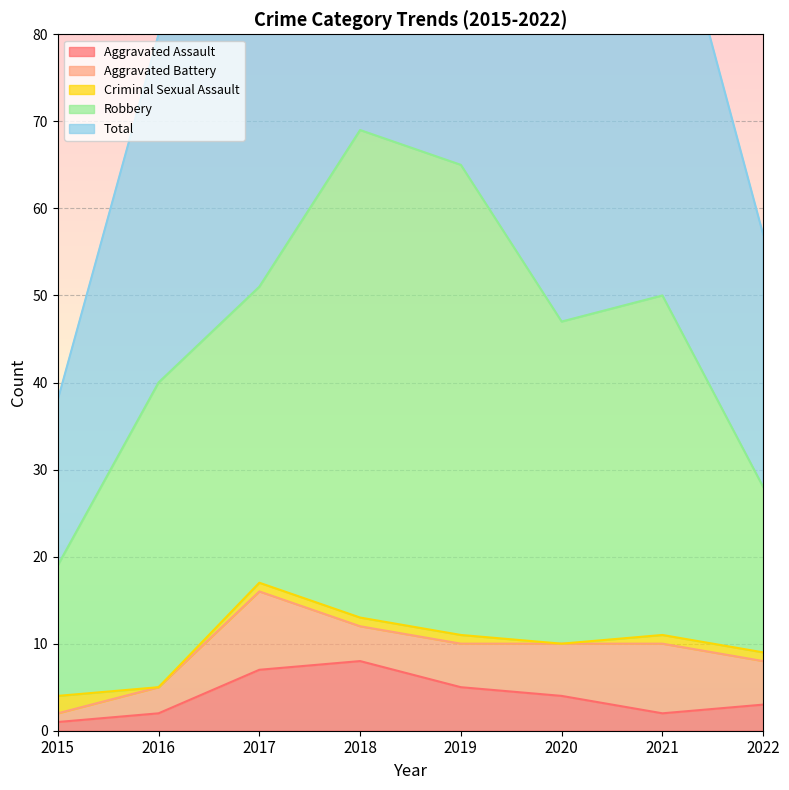

Rank the series by their maximum value, from lowest to highest.

Criminal Sexual Assault, Aggravated Assault, Aggravated Battery, Robbery, Total